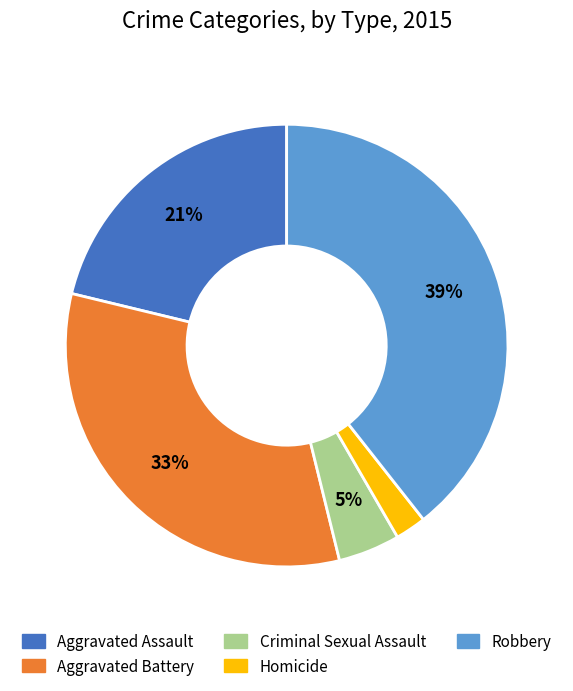

The Aggravated Battery slice represents 45% of the pie. True or false?

False